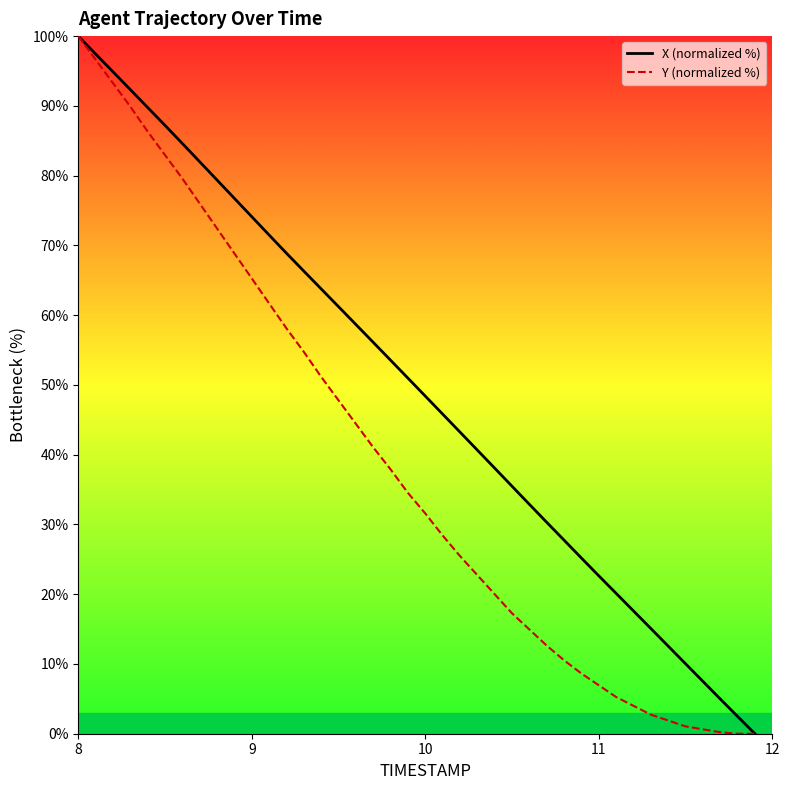

True or false: X (normalized %) and Y (normalized %) intersect in this chart.

False